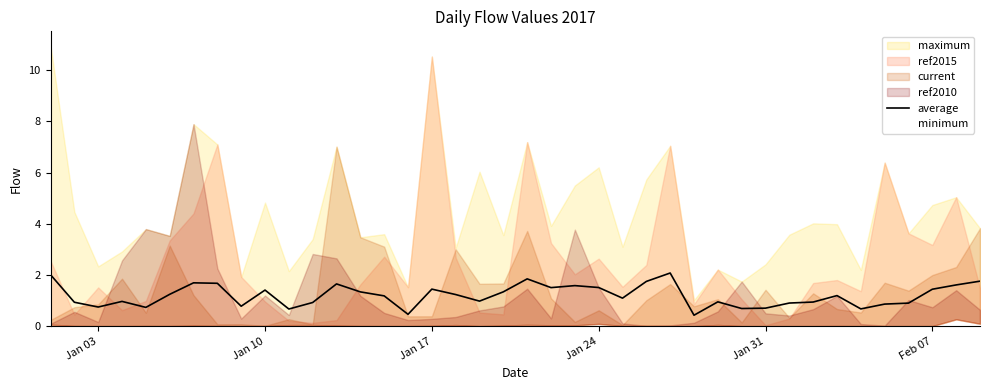

What is the difference between the second highest and second lowest values?

1.5